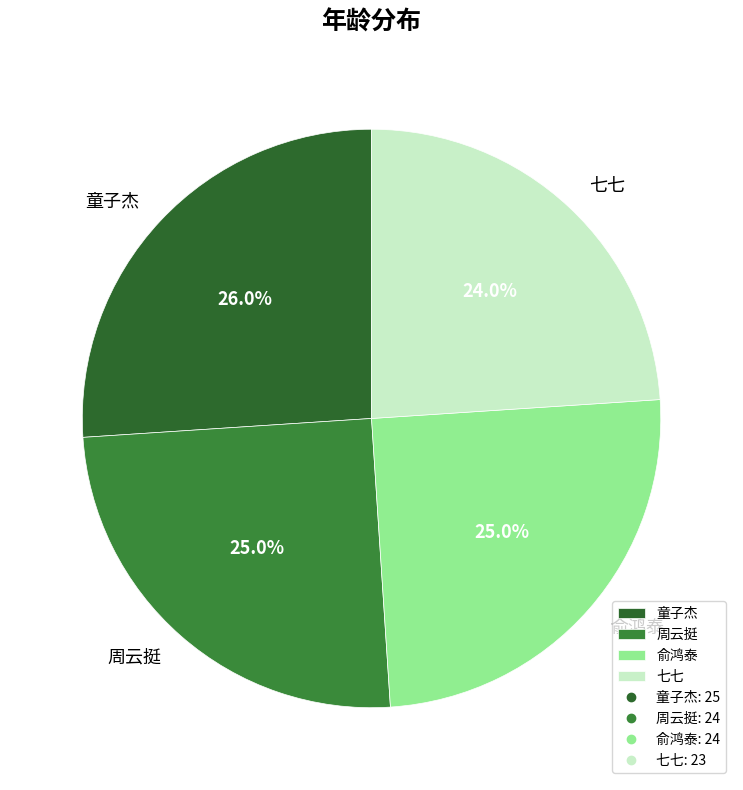

What percentage is the 俞鸿泰 slice, to the nearest percent?

25%